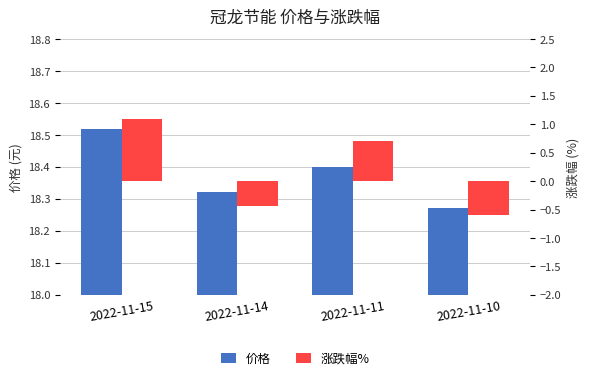

Read the 涨跌幅% value at 2022-11-11.

0.7